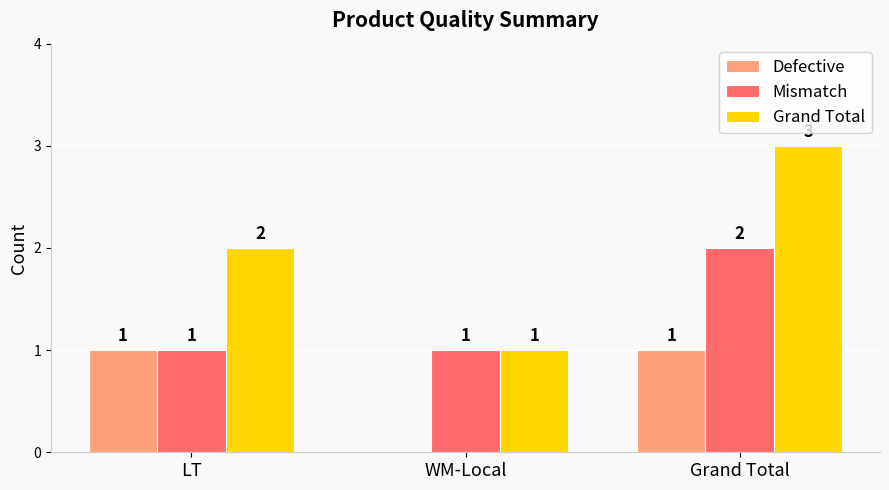

What is the average value of the Grand Total series?

2